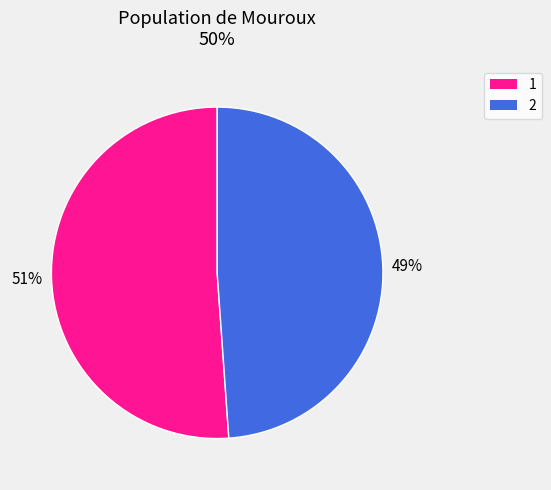

How many segments does this pie chart have?

2